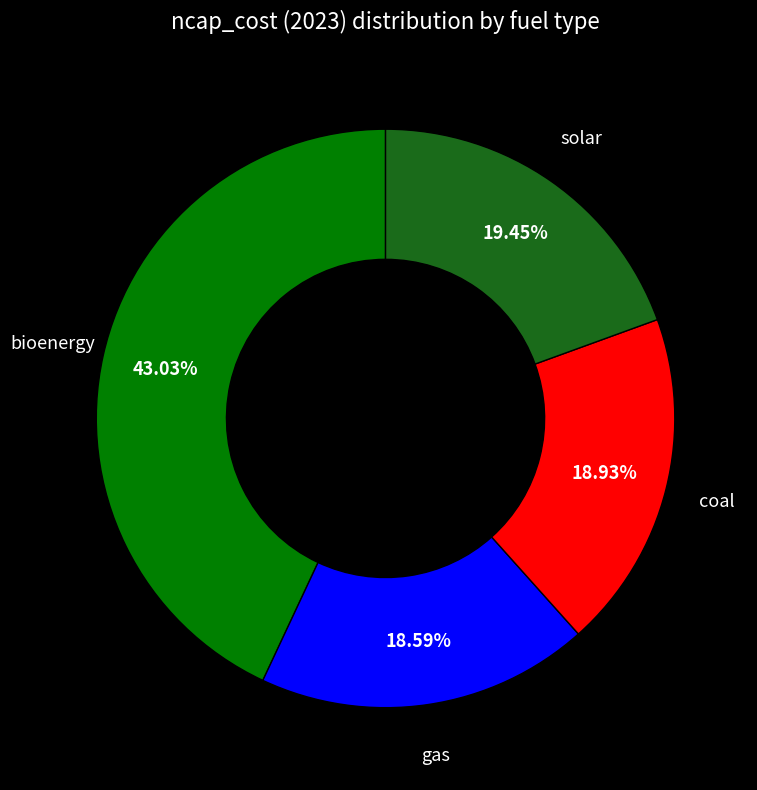

To the nearest percent, what is the average slice percentage?

25%